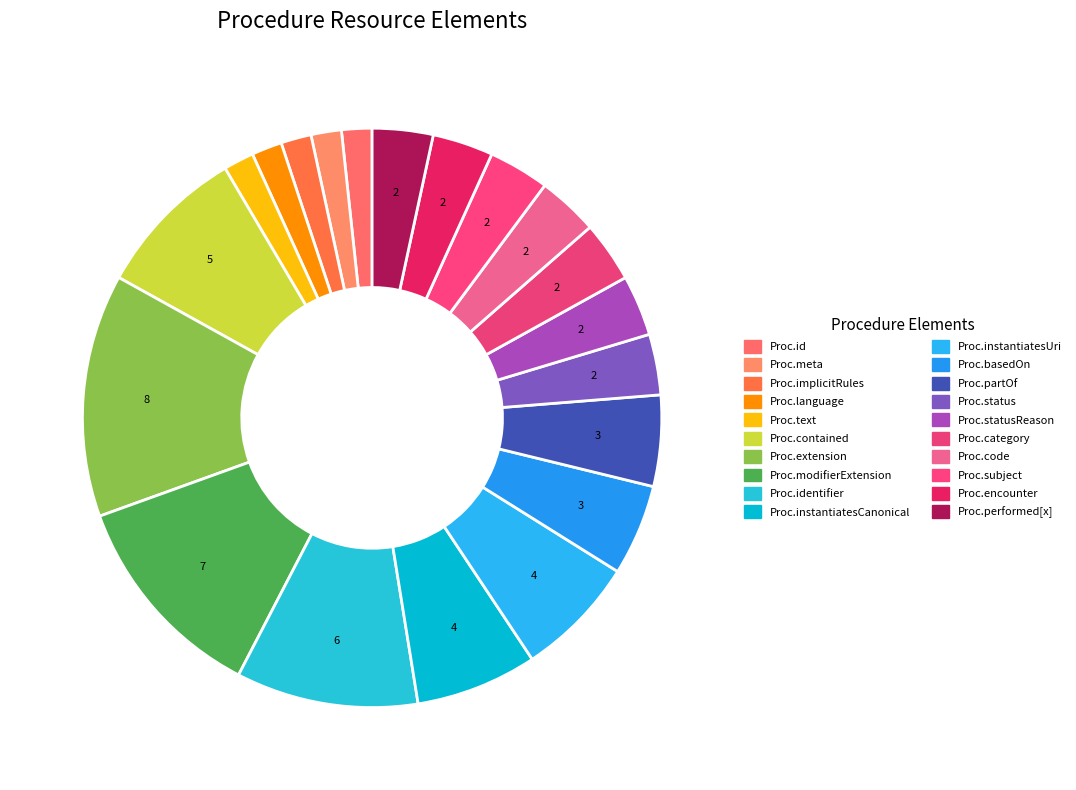

How many slices are in this pie chart?

20